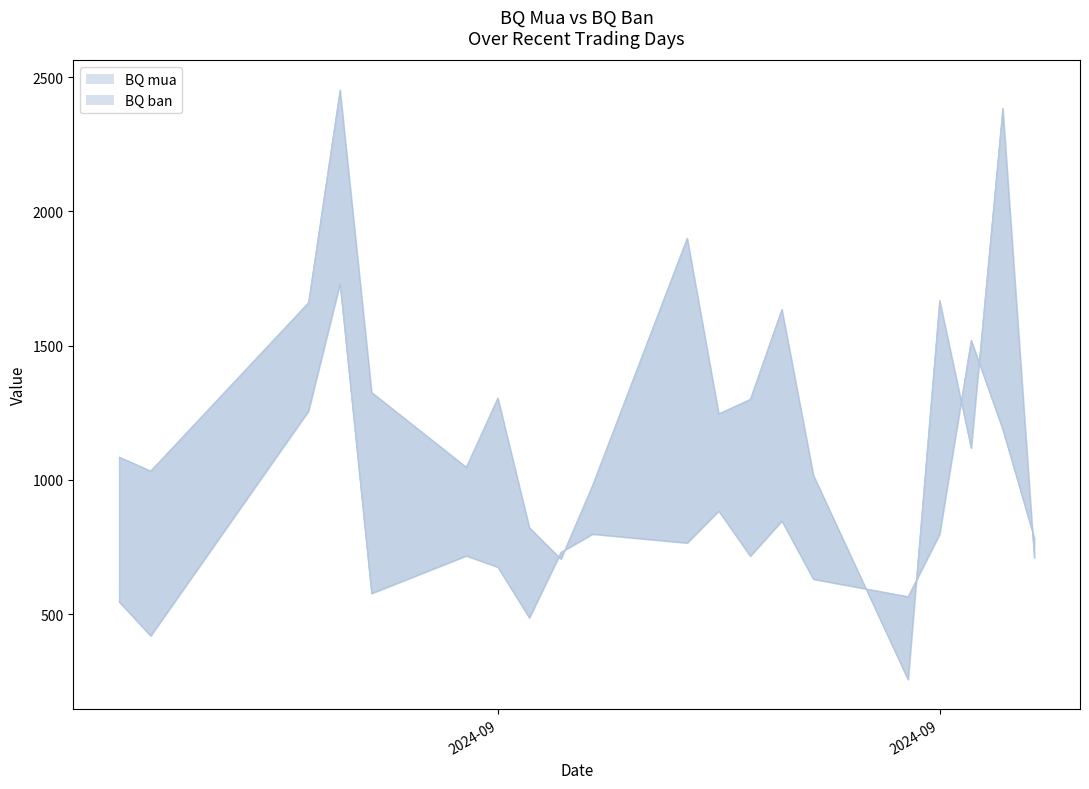

What is the smallest value displayed?

256